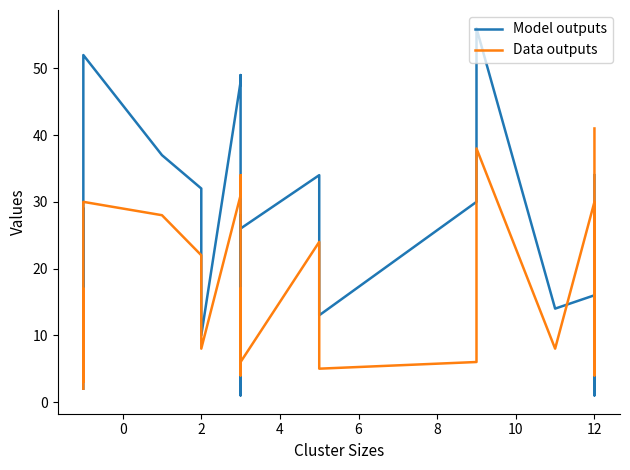

At 12, list the series in order from largest to smallest.

Model outputs, Data outputs